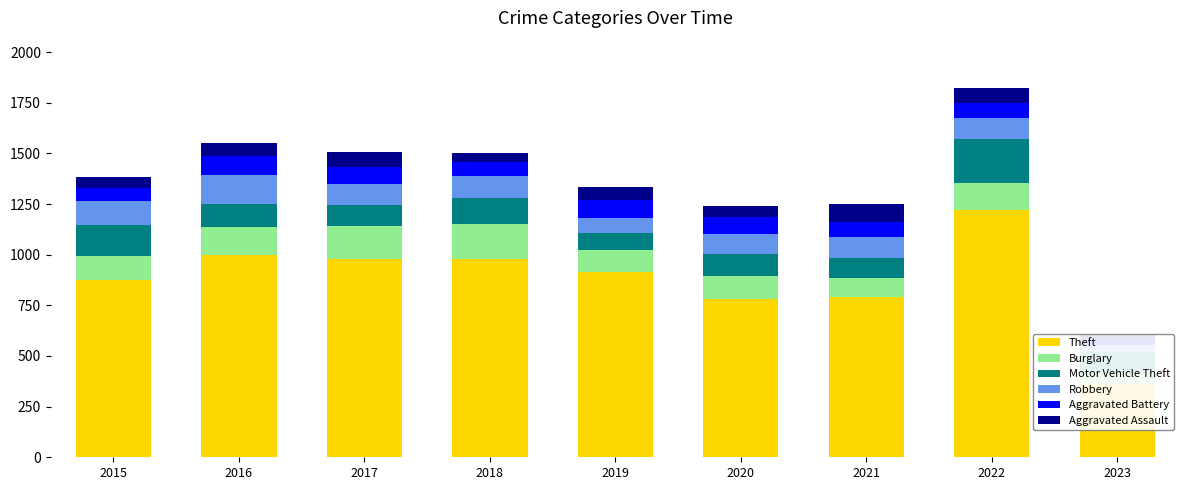

At which category does the chart reach its minimum across all series?

2023